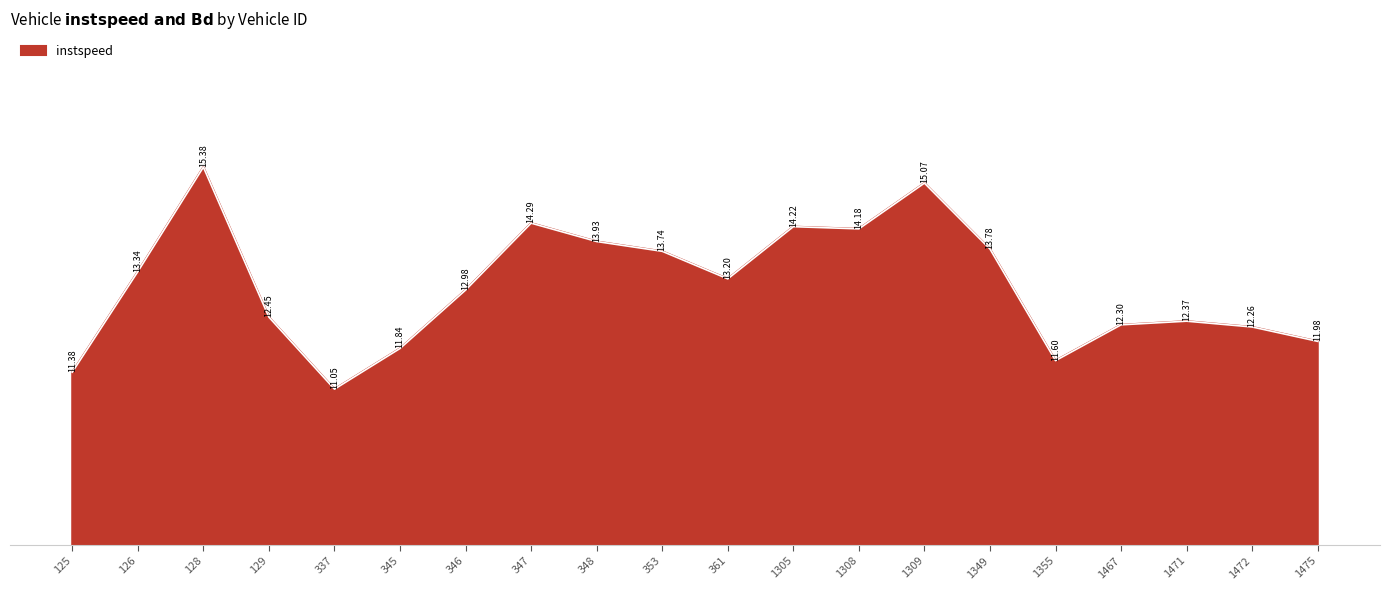

What is the difference between the maximum and minimum values?

4.3